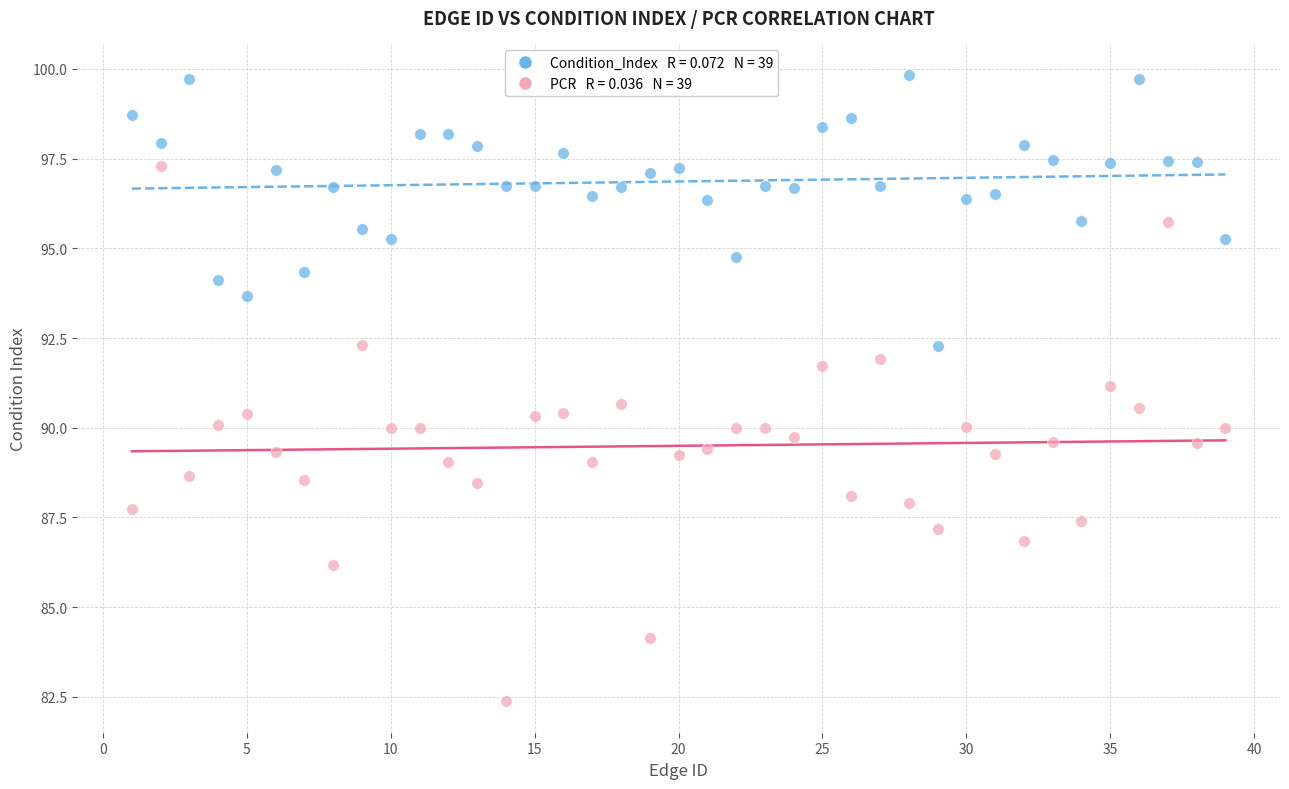

Across all data points, what is the range of X values (max minus min)?

38.0